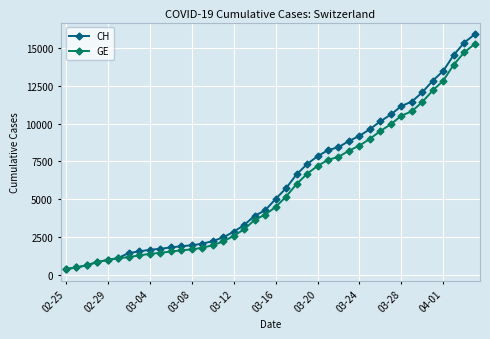

Which series has the largest total across all categories?

CH